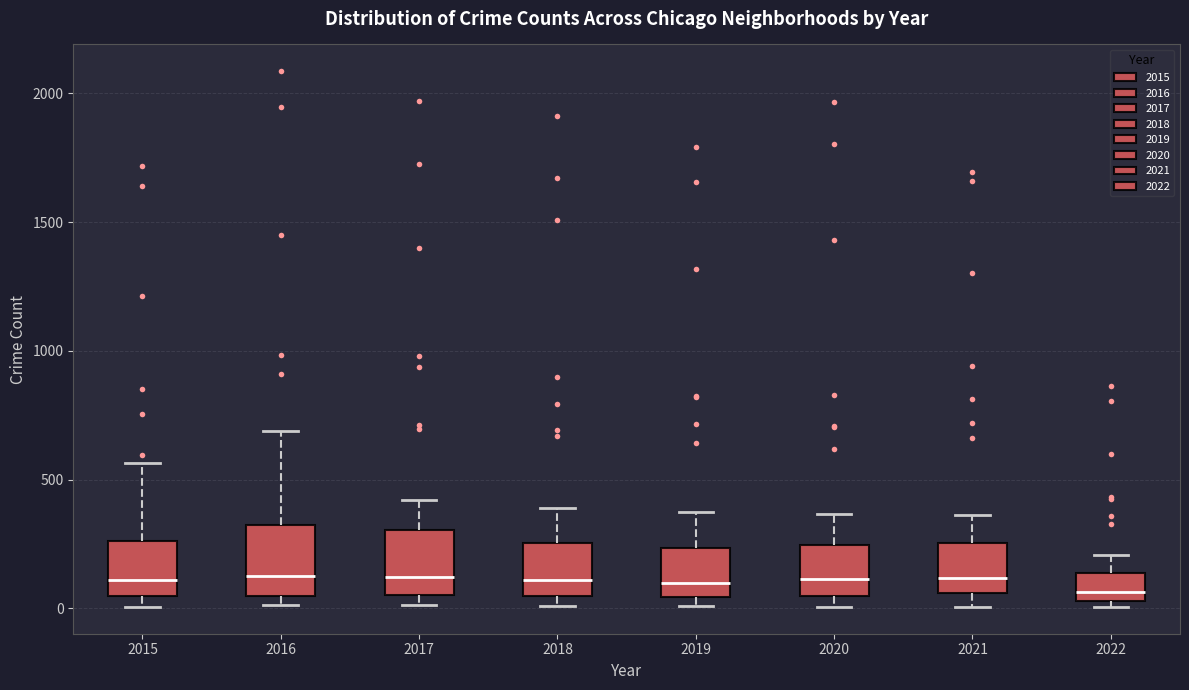

Reading left to right, read every box against the y-axis: the position of its median line, the range the box covers, and the ends of its whiskers. The values are not printed on the chart, so give them approximately, as read against the axis.

2015: median 100, box 50 to 250, whiskers 0 to 550
2016: median 150, box 50 to 300, whiskers 0 to 700
2017: median 100, box 50 to 300, whiskers 0 to 400
2018: median 100, box 50 to 250, whiskers 0 to 400
2019: median 100, box 50 to 250, whiskers 0 to 400
2020: median 100, box 50 to 250, whiskers 0 to 350
2021: median 100, box 50 to 250, whiskers 0 to 350
2022: median 50 (just above the box's lower edge), box 50 to 150, whiskers 0 to 200